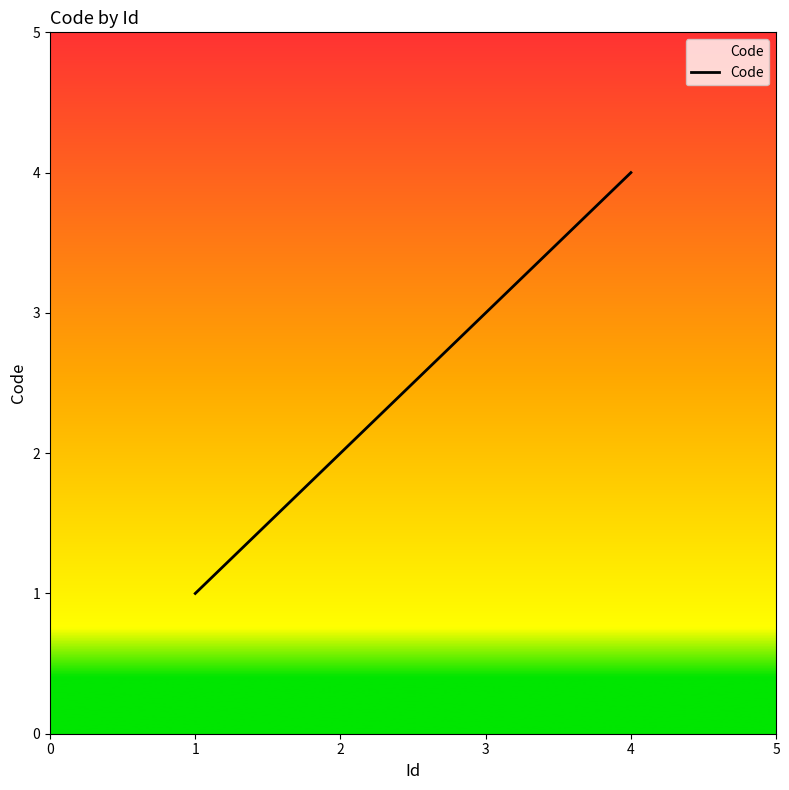

Count the values in the range 2 to 4.

3